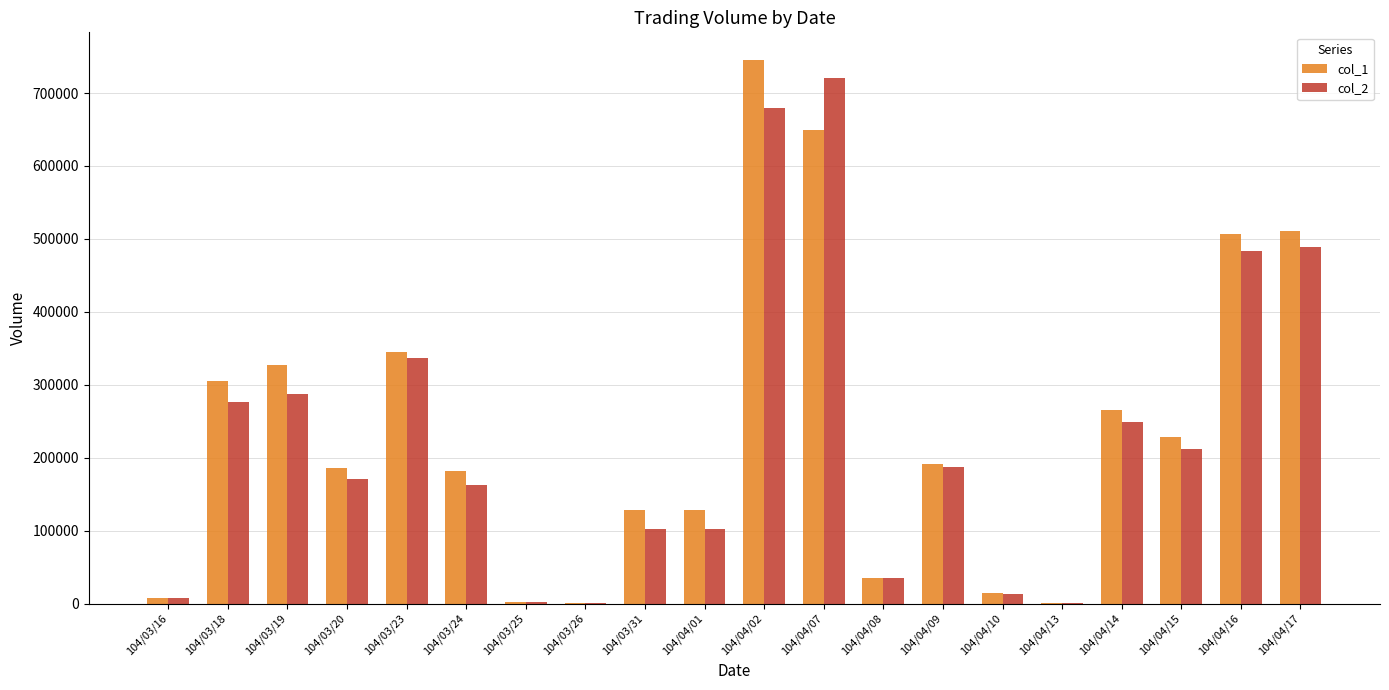

At which label does col_2 reach its peak?

104/04/07